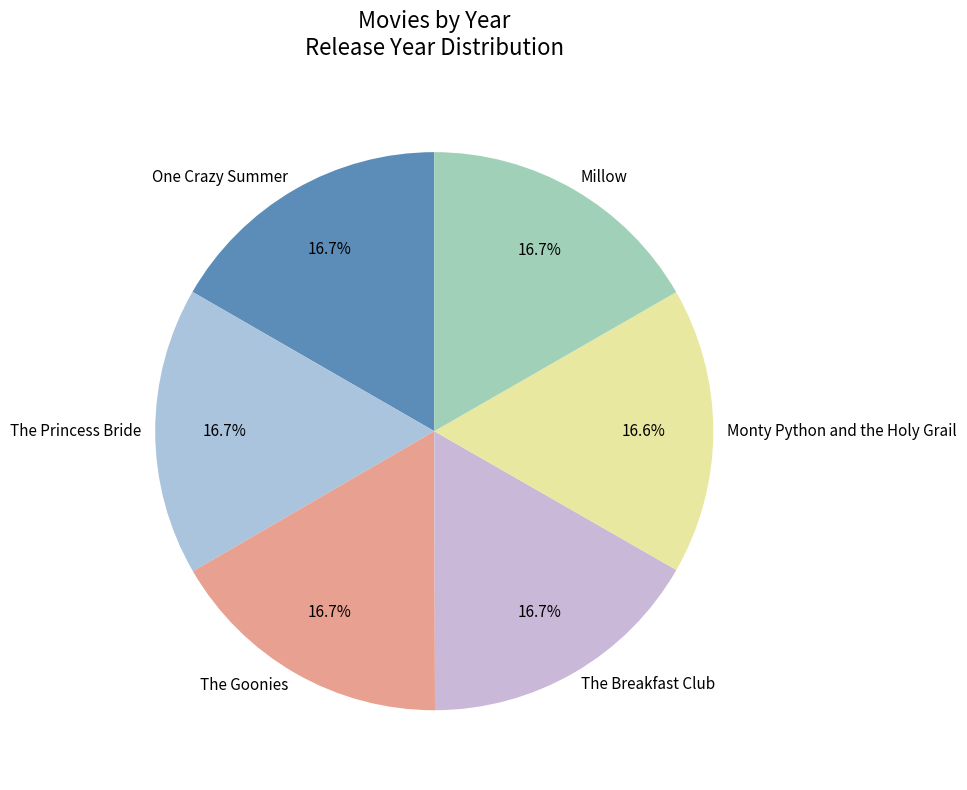

Is it true that One Crazy Summer is 26% of the pie?

False